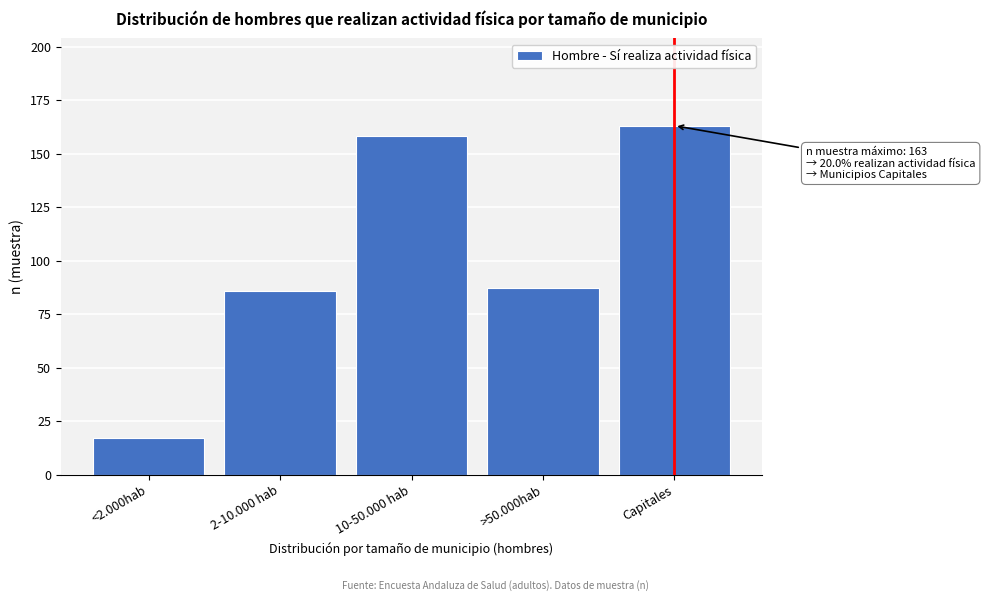

Reading left to right, what are all the values shown in this chart?

17	86	158	87	163